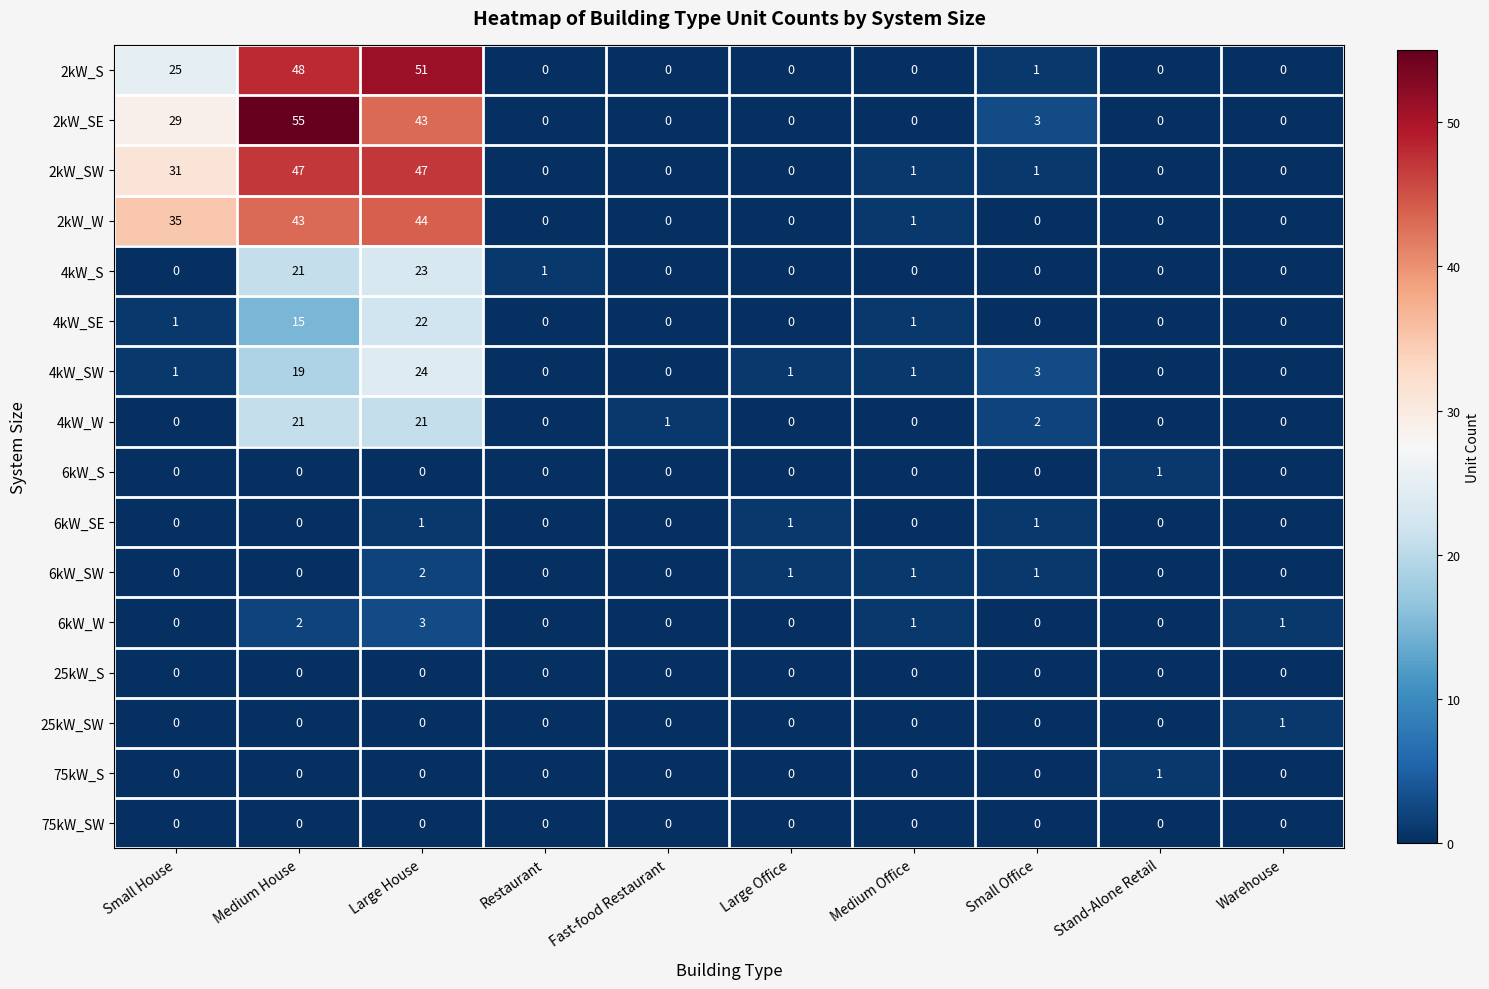

What is the maximum value shown in the chart?

55